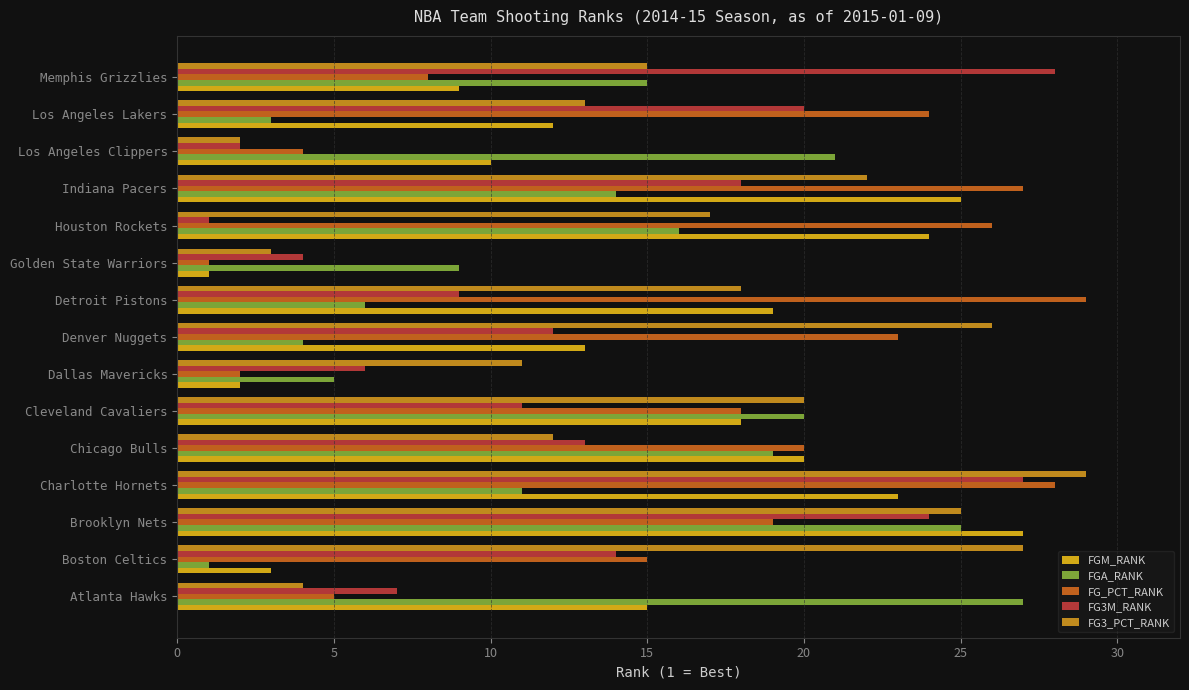

True or false: FGM_RANK has a value of 0 at Golden State Warriors.

False